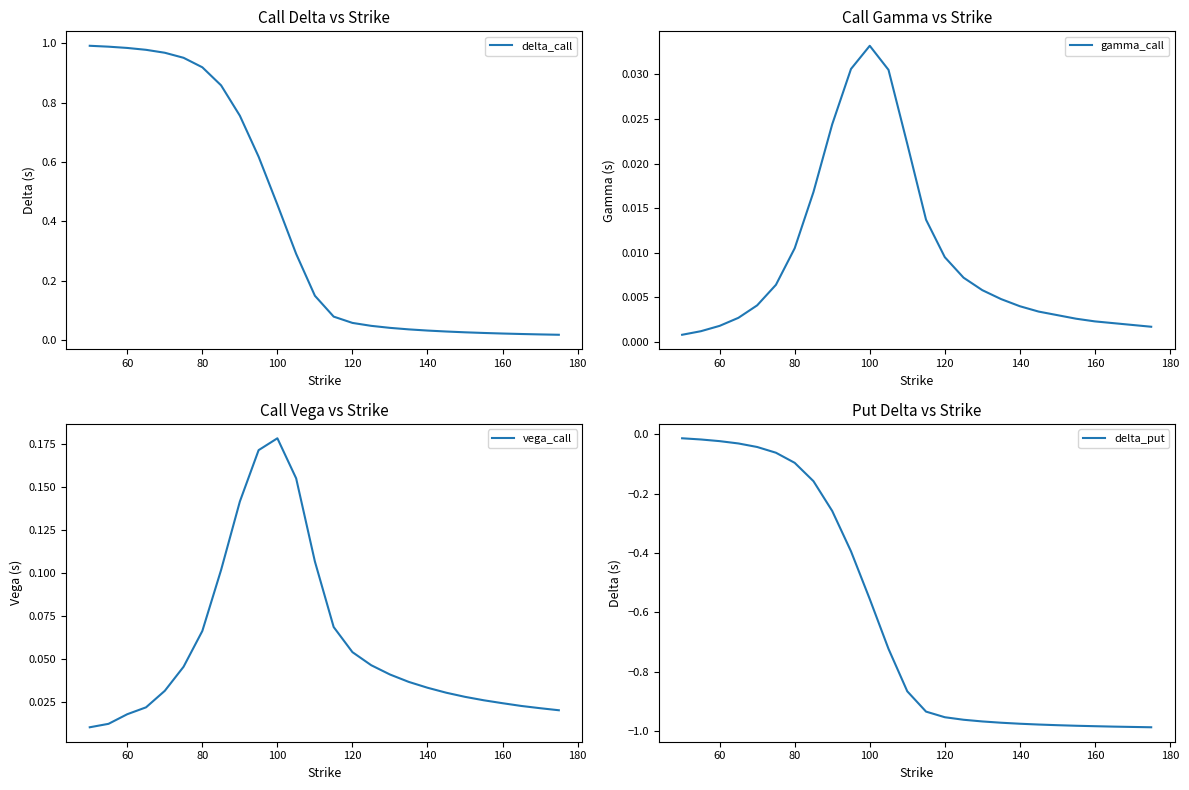

The value of delta_call at 60 is 1.6. True or false?

False